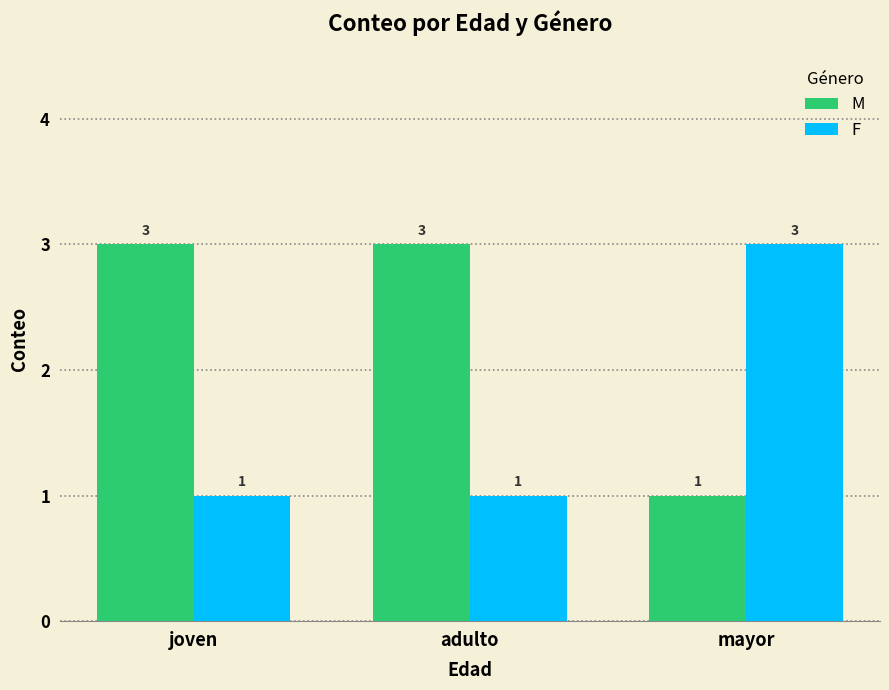

What is the difference between the M values at adulto and mayor?

2